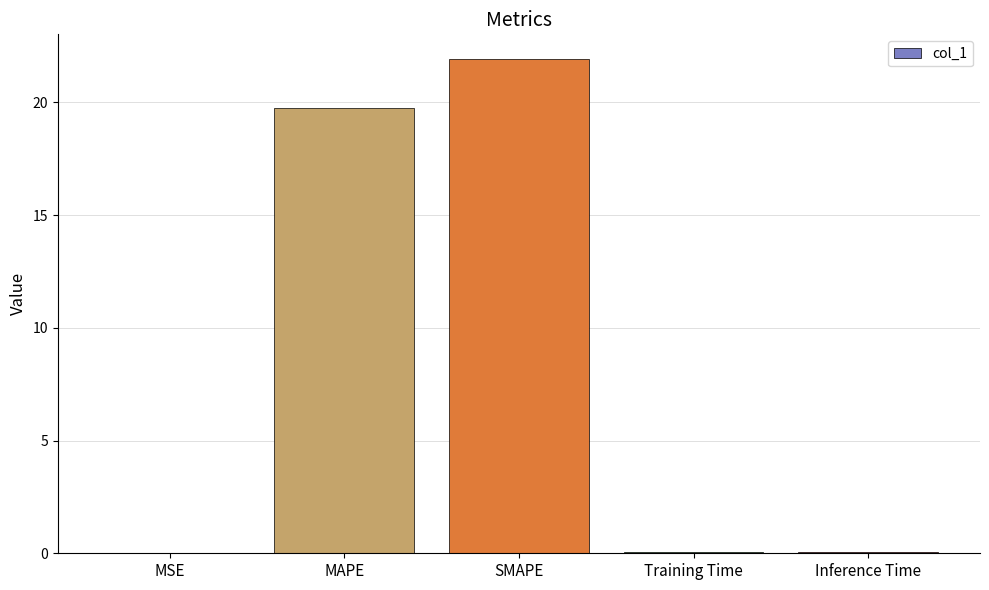

Are the bars horizontal?

No